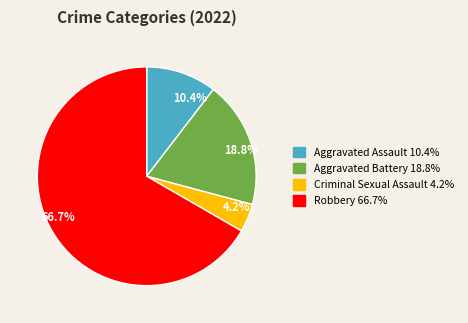

What is the largest slice in the pie chart?

66.7%